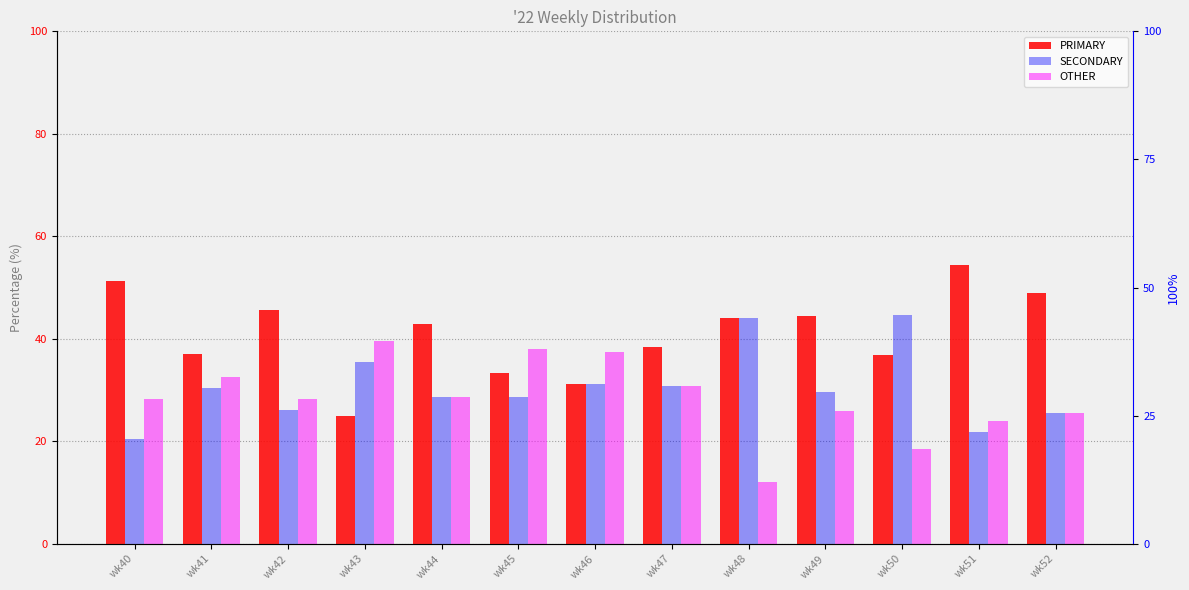

Reading right to left, what are all the values shown in this chart?

PRIMARY: wk52=48.9	wk51=54.3	wk50=36.8	wk49=44.4	wk48=44.0	wk47=38.5	wk46=31.2	wk45=33.3	wk44=42.9	wk43=25.0	wk42=45.7	wk41=37.0	wk40=51.3
SECONDARY: wk52=25.5	wk51=21.7	wk50=44.7	wk49=29.6	wk48=44.0	wk47=30.8	wk46=31.2	wk45=28.6	wk44=28.6	wk43=35.4	wk42=26.1	wk41=30.4	wk40=20.5
OTHER: wk52=25.5	wk51=23.9	wk50=18.4	wk49=25.9	wk48=12.0	wk47=30.8	wk46=37.5	wk45=38.1	wk44=28.6	wk43=39.6	wk42=28.3	wk41=32.6	wk40=28.2